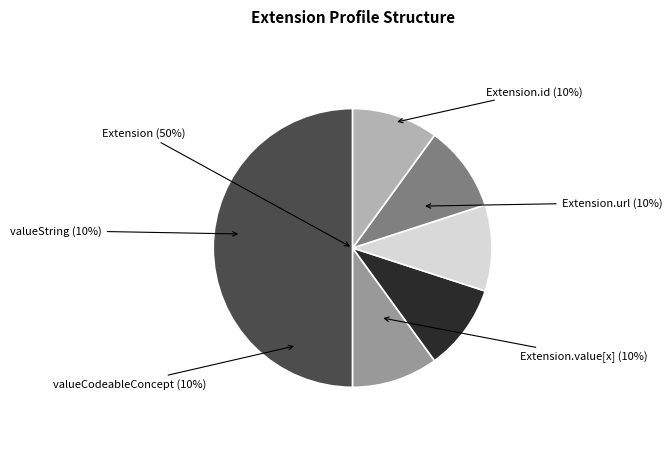

True or false: Extension.extension accounts for 0% of the total.

True